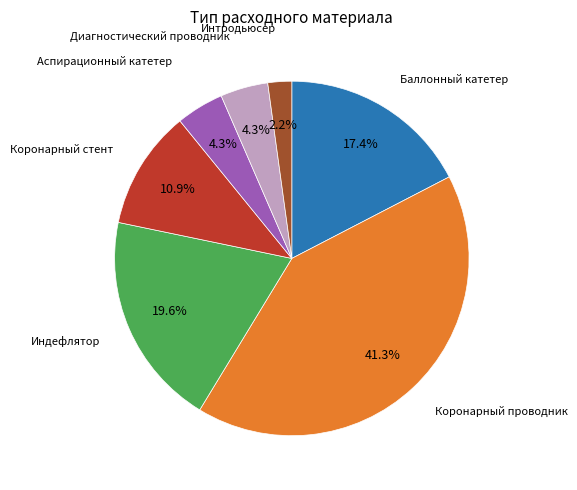

To the nearest percent, what is the difference between the largest and smallest slice percentages?

39%